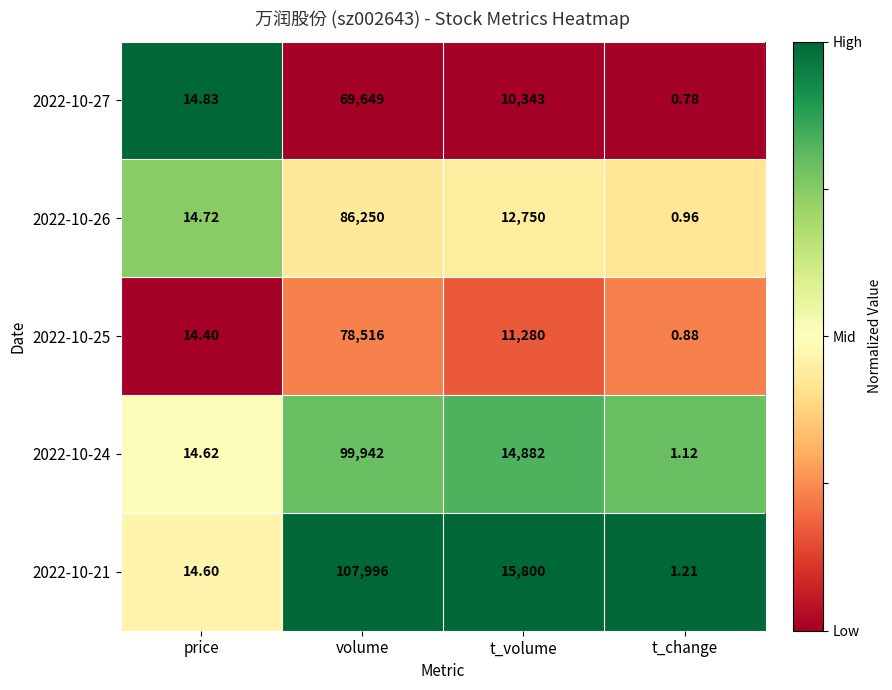

Between price and t_volume, which series saw the biggest shift?

2022-10-21